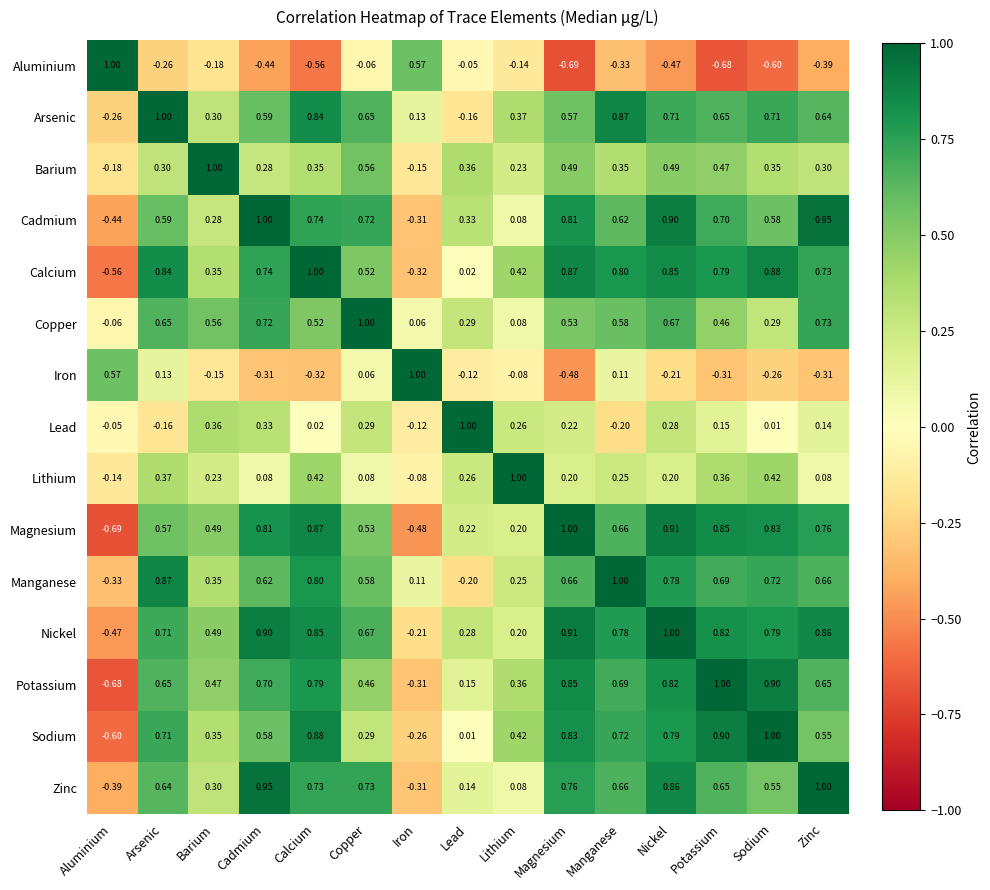

At which label does Lithium reach its minimum?

Aluminium